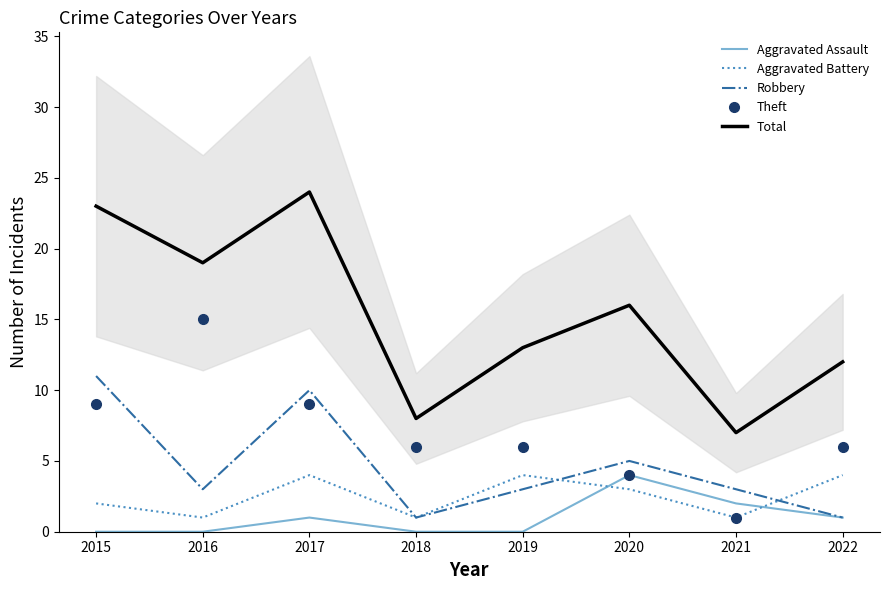

After their last crossing, which series has the higher values: Aggravated Battery or Aggravated Assault?

Aggravated Battery